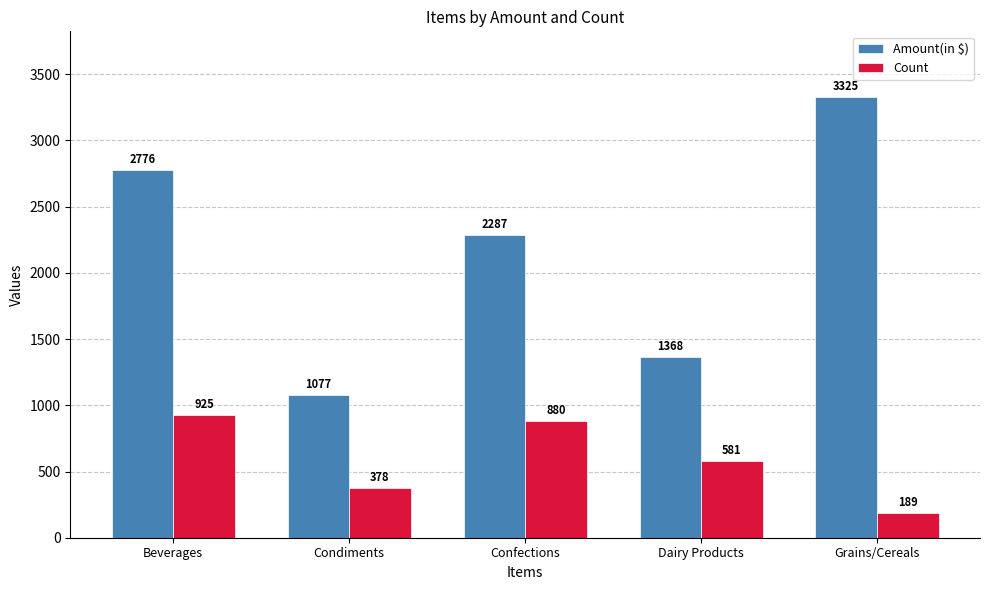

What is the approximate value of Amount(in $) at Dairy Products?

1368